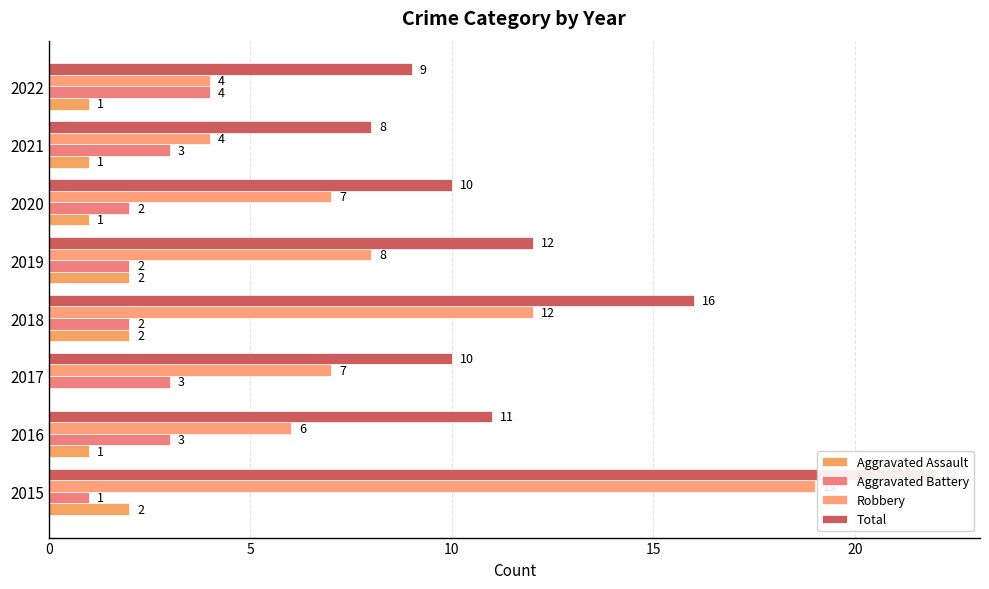

How many bars are there in total?

32